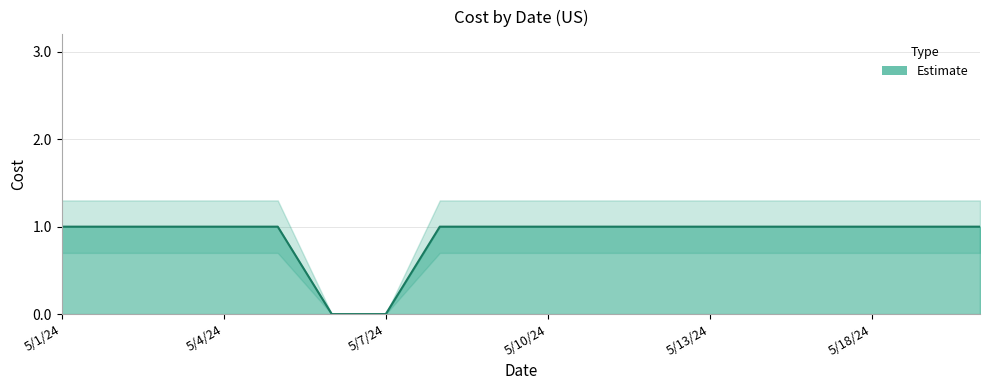

The chart shows a value of 1 at 5/10/24. True or false?

True